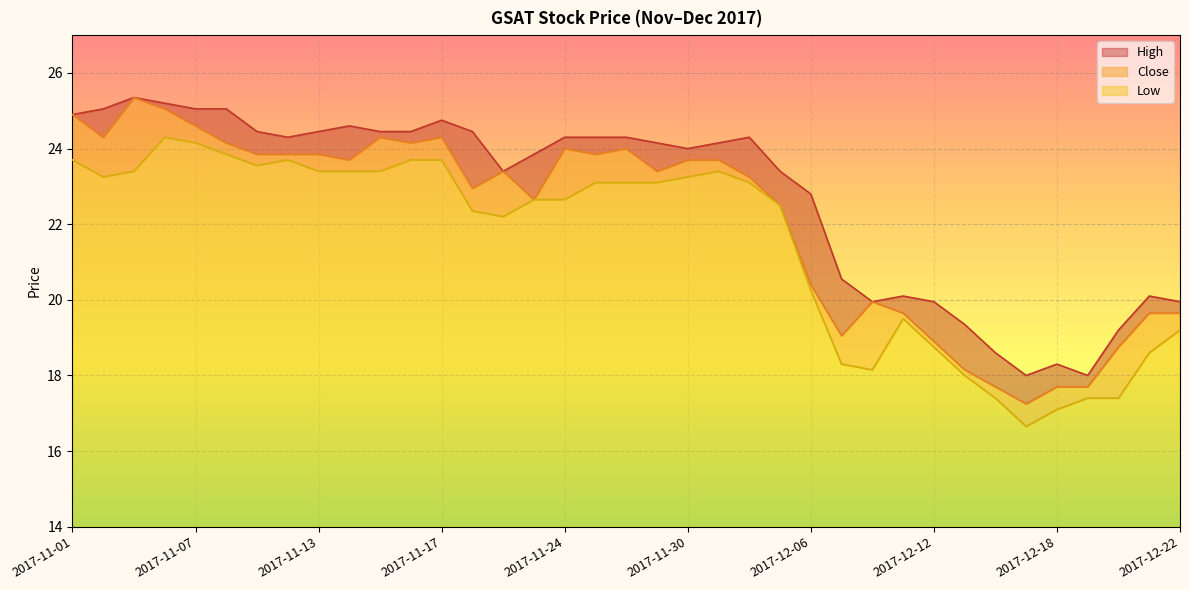

What is the value of the Close point at the 2nd from the left?

24.3